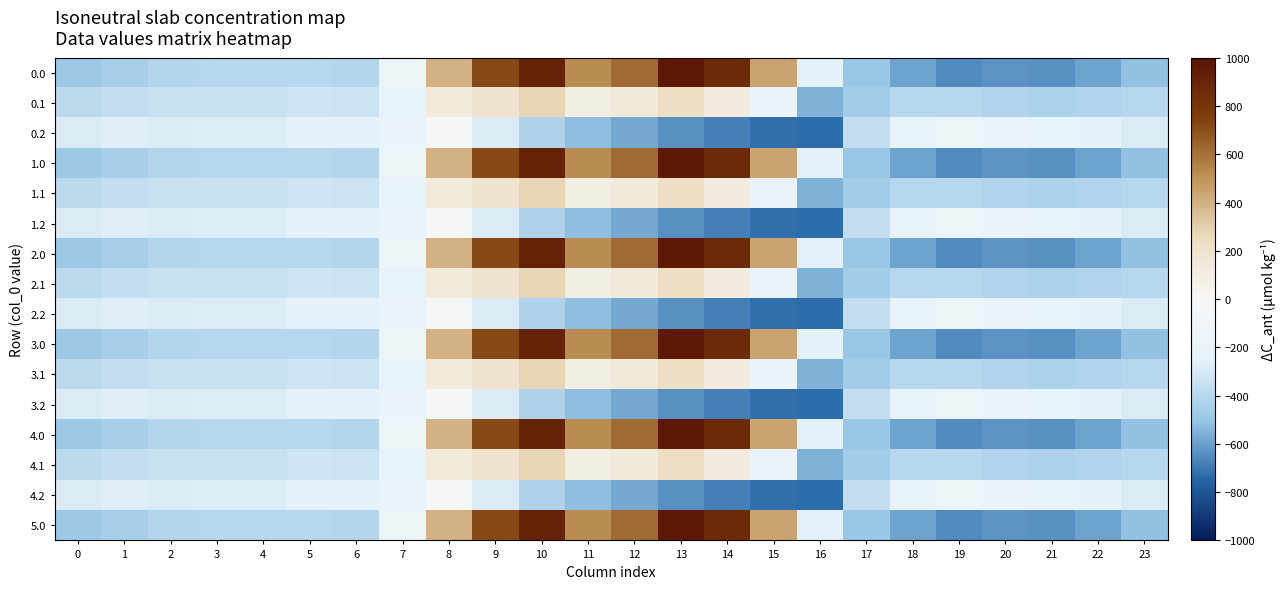

What is the difference between the highest and lowest values at 23?

223.9